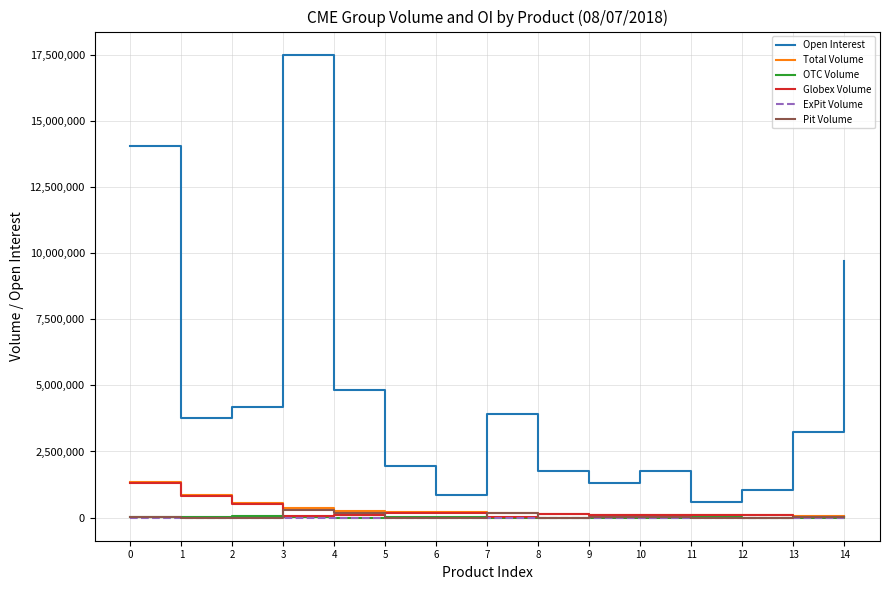

How many lines are shown in the chart?

6